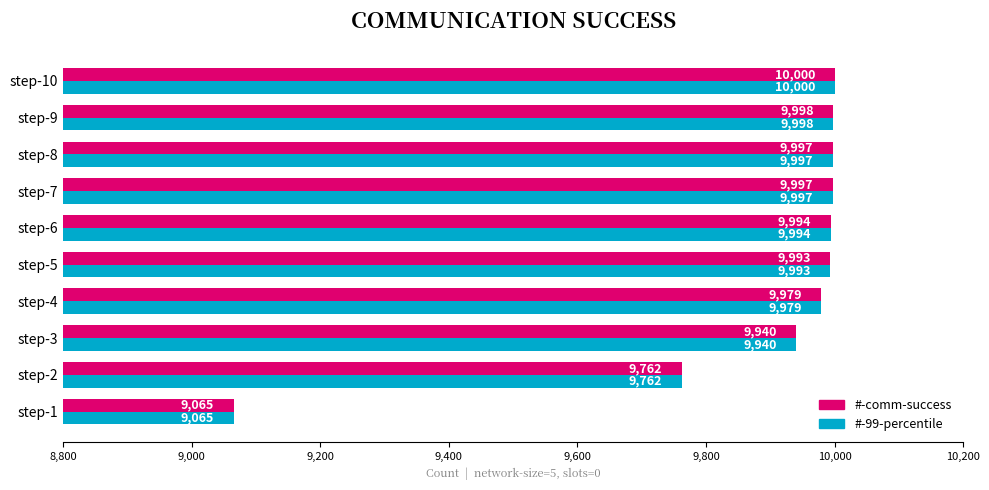

What is the difference between the second highest and second lowest values in the #-comm-success series?

236